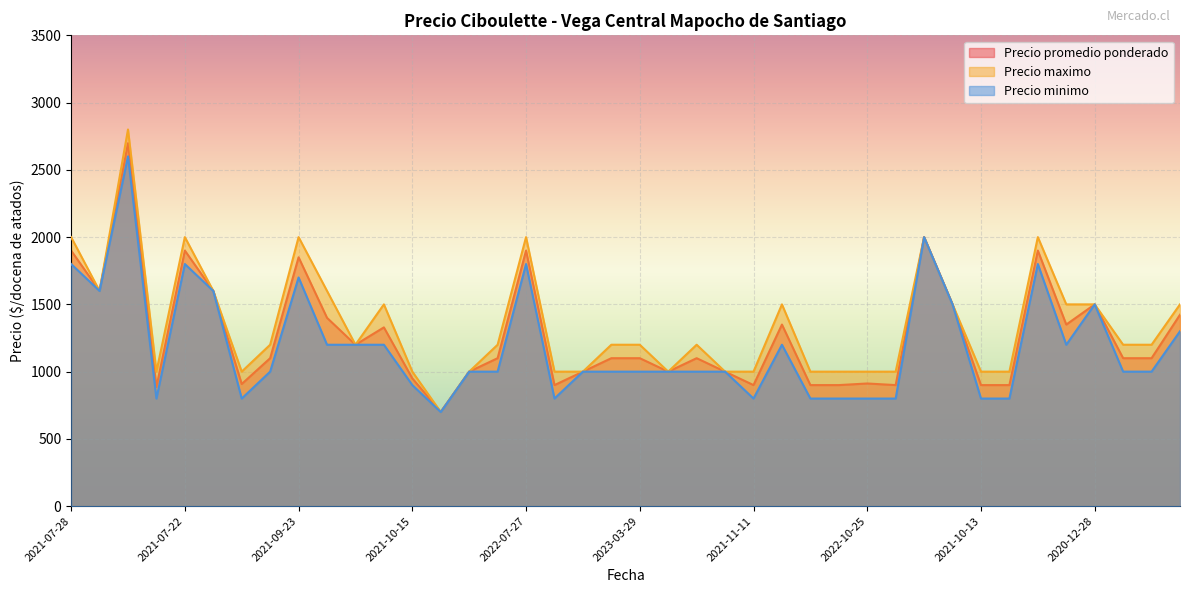

Which category has the highest value in the Precio minimo series?

2021-08-09